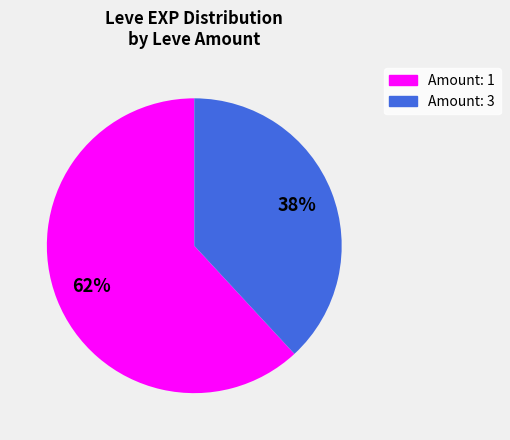

Does any single category account for the majority?

Yes